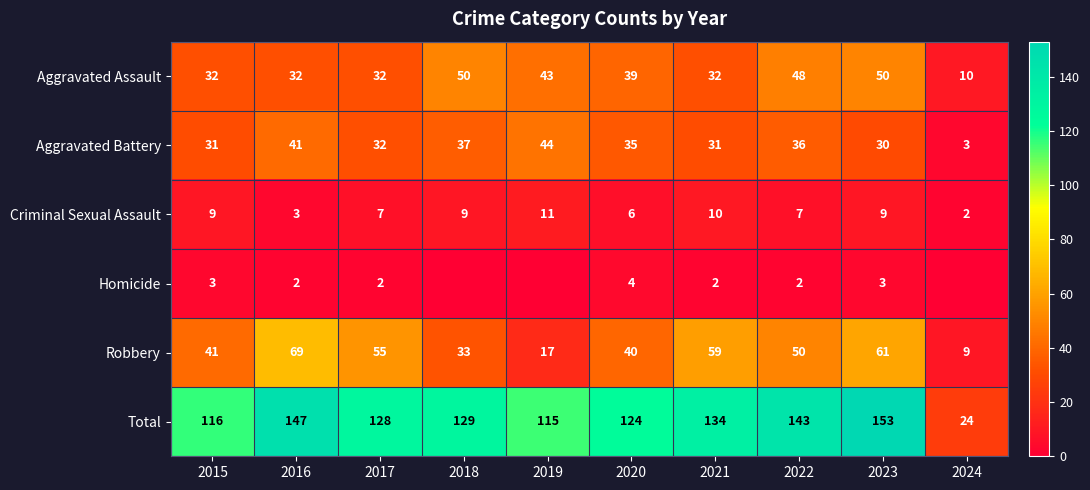

What is the approximate value of Aggravated Battery at 2023, to the nearest 10?

30